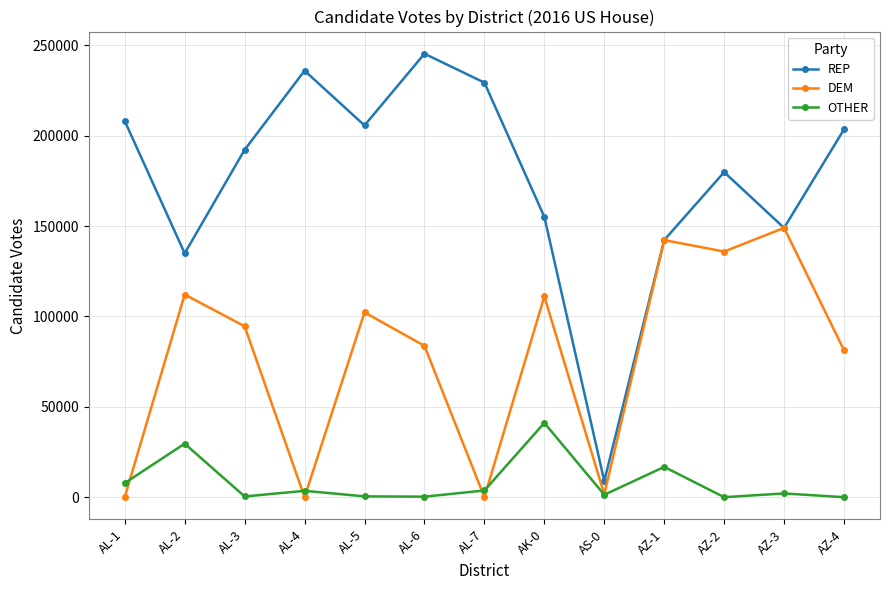

True or false: REP and OTHER intersect in this chart.

False